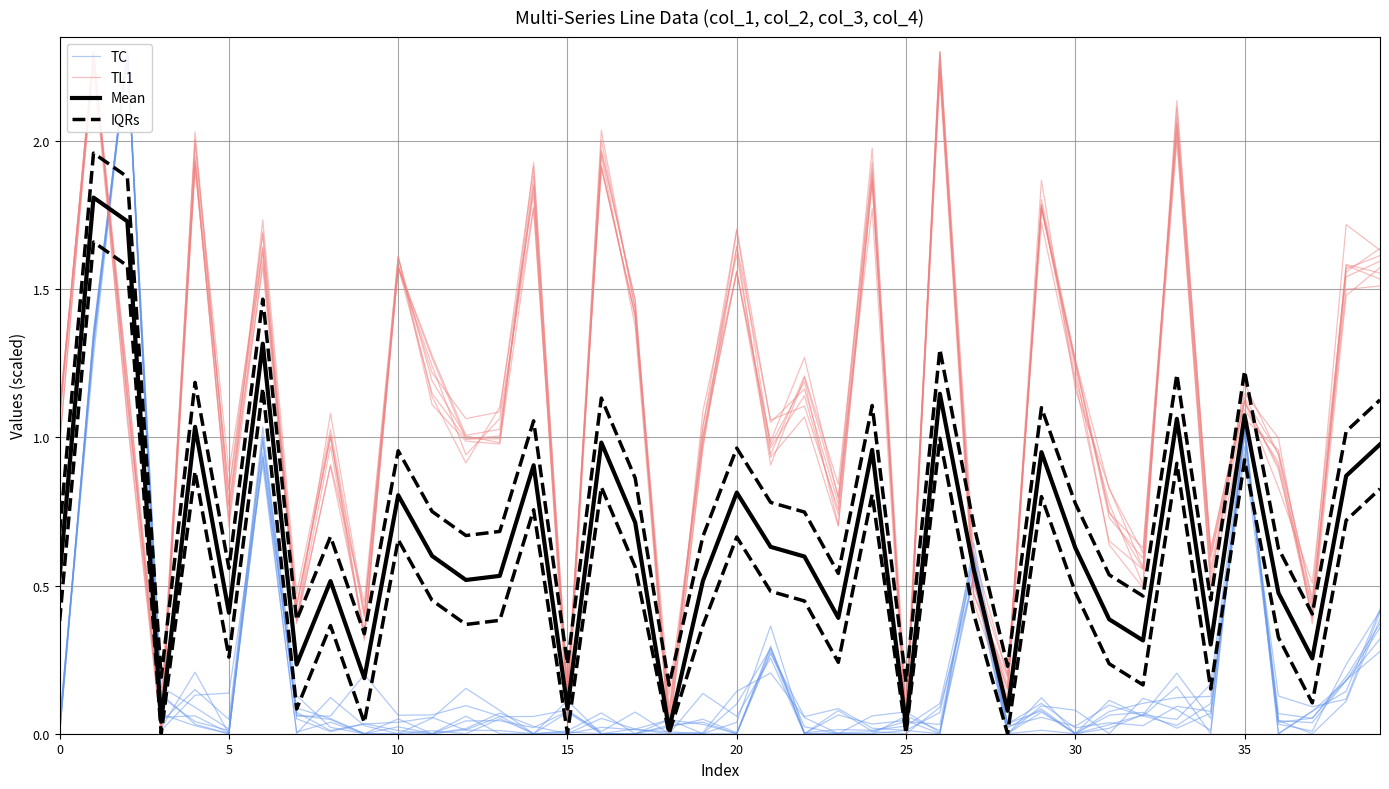

Which series has the largest range (max minus min)?

TC